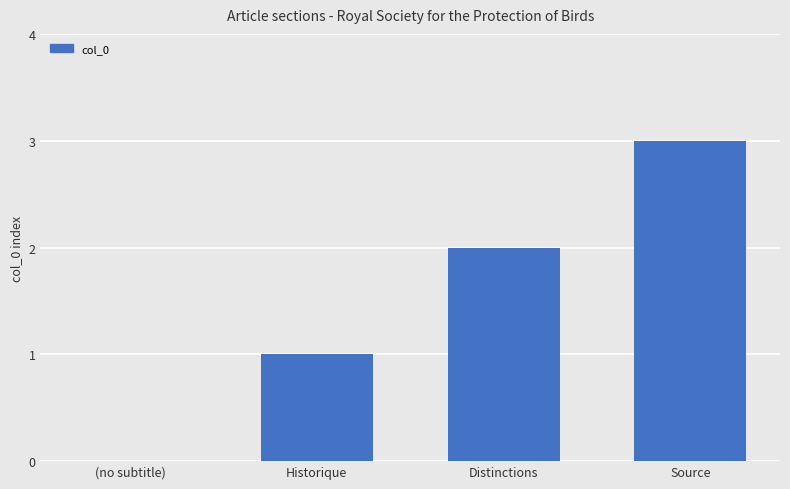

Approximately how many times larger is the value at Source compared to Historique?

3.0